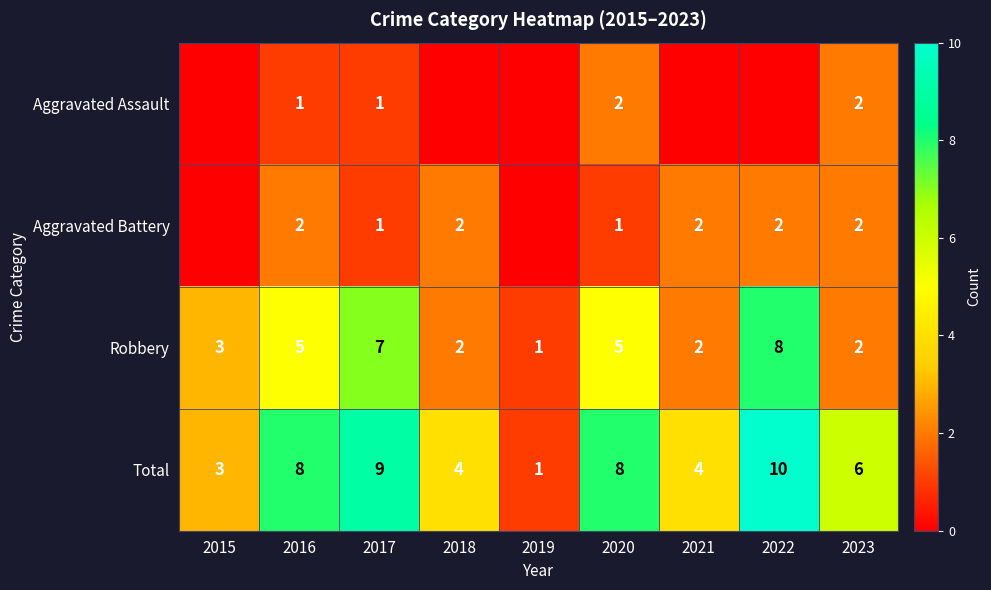

At which category is the sum across all series the highest?

2022